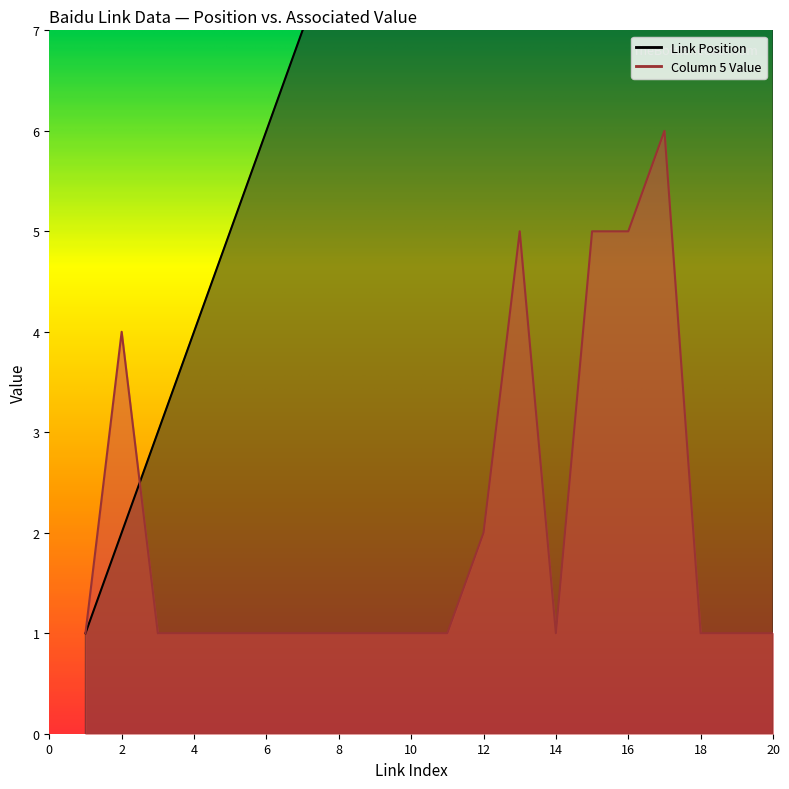

Which series has the largest range (max minus min)?

Link Position